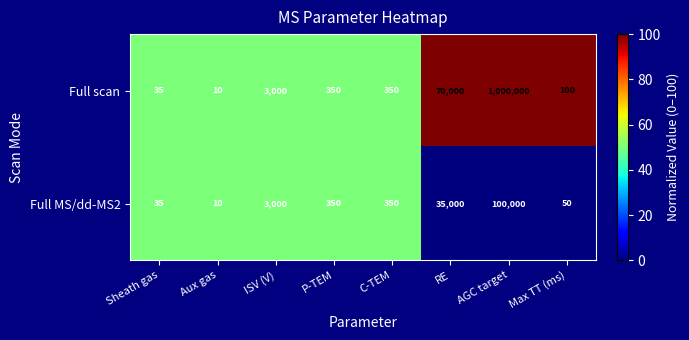

Is it true that Full scan equals 4326 at ISV (V)?

False